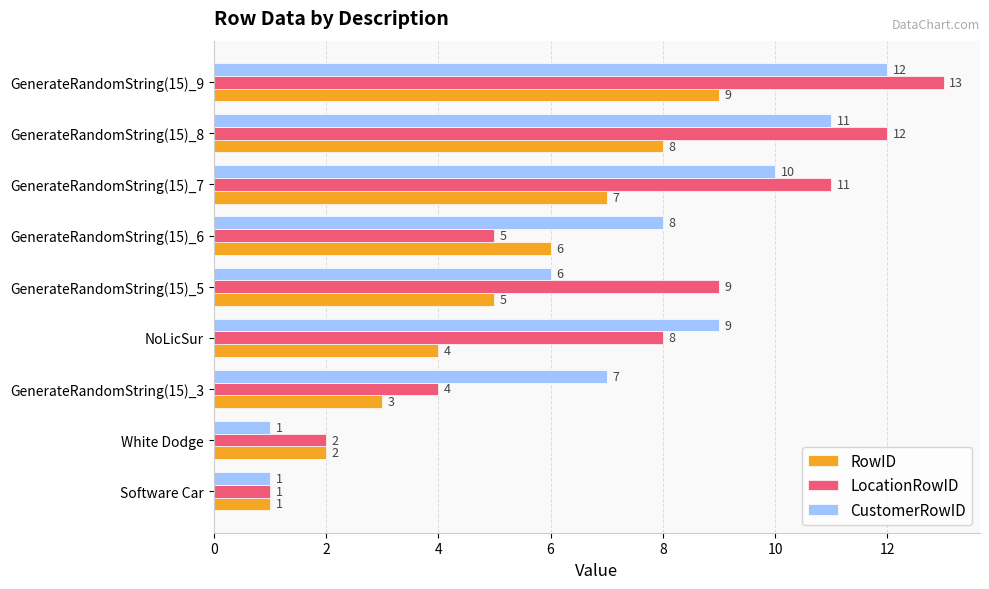

At which category is the sum across all series the highest?

GenerateRandomString(15)_9